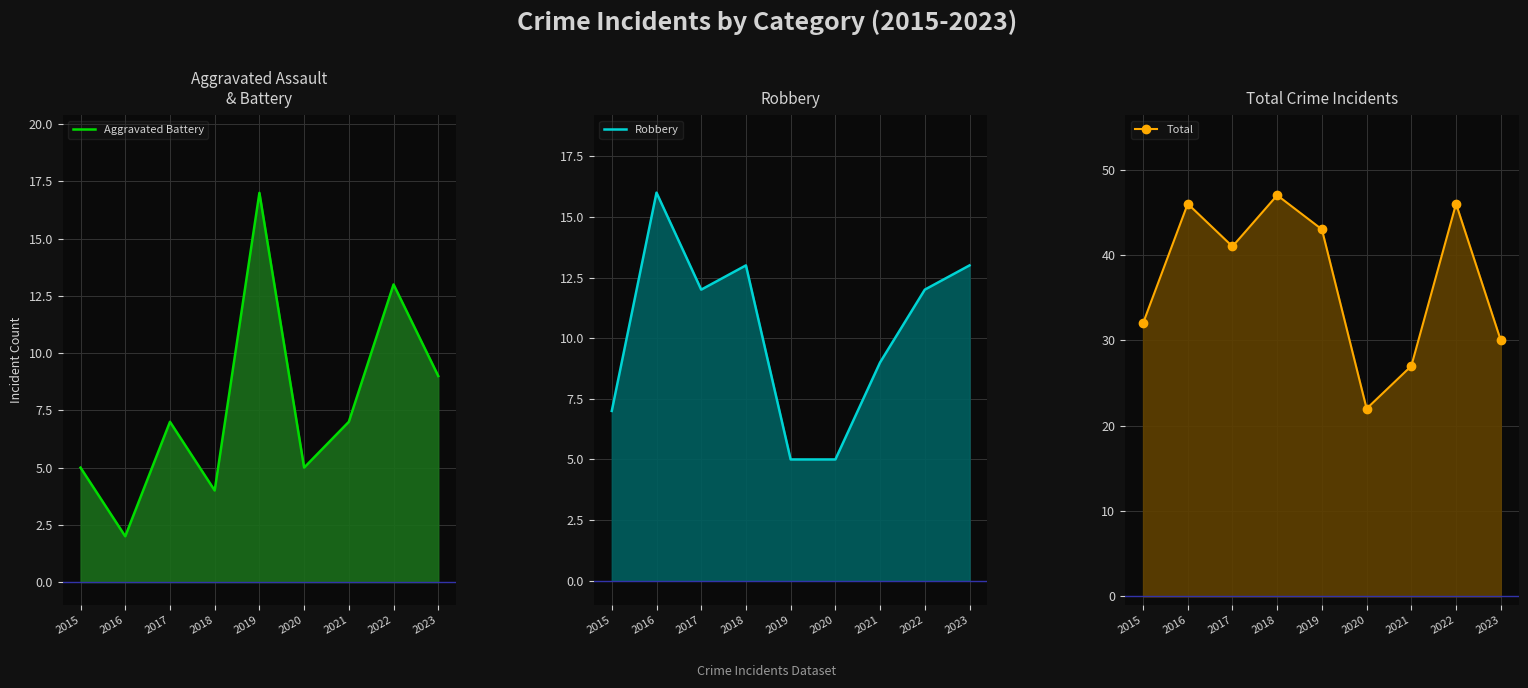

What is the smallest value displayed?

2